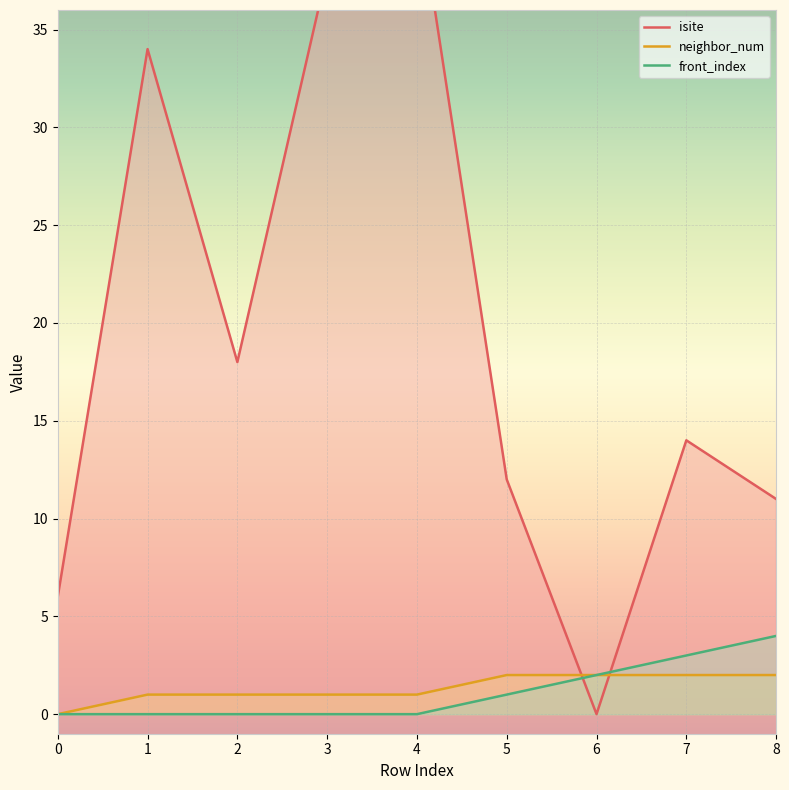

At how many categories does at least one series exceed 24?

3